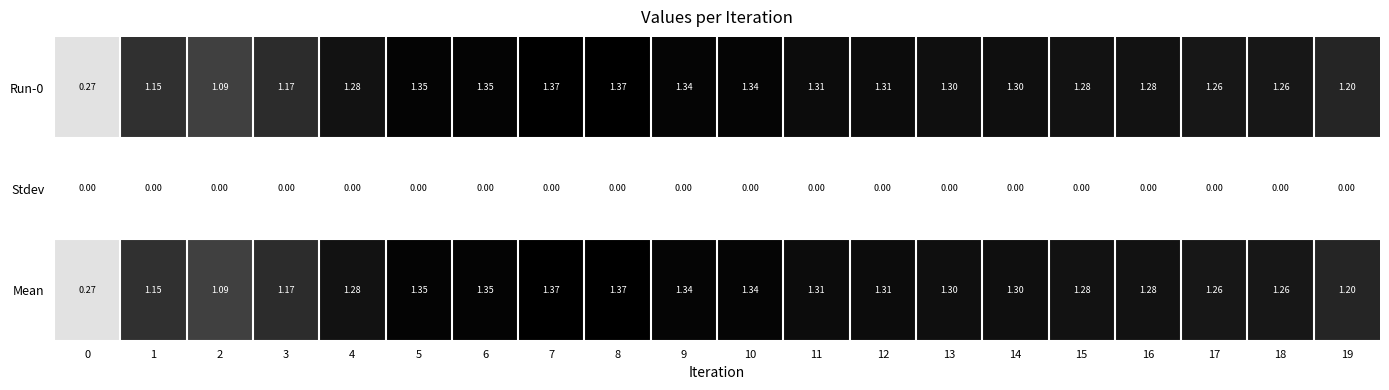

Is the value of Mean at 8 greater than the value of Stdev at 7?

Yes